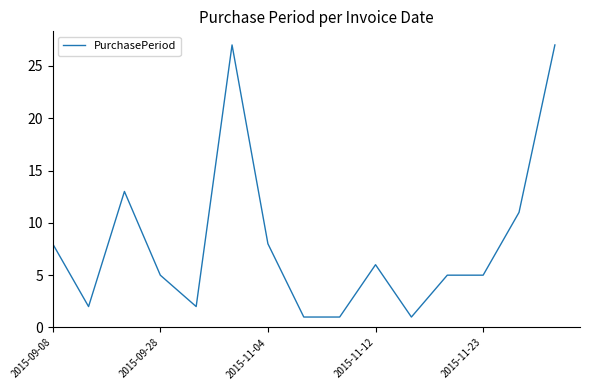

What is the greatest value displayed?

27